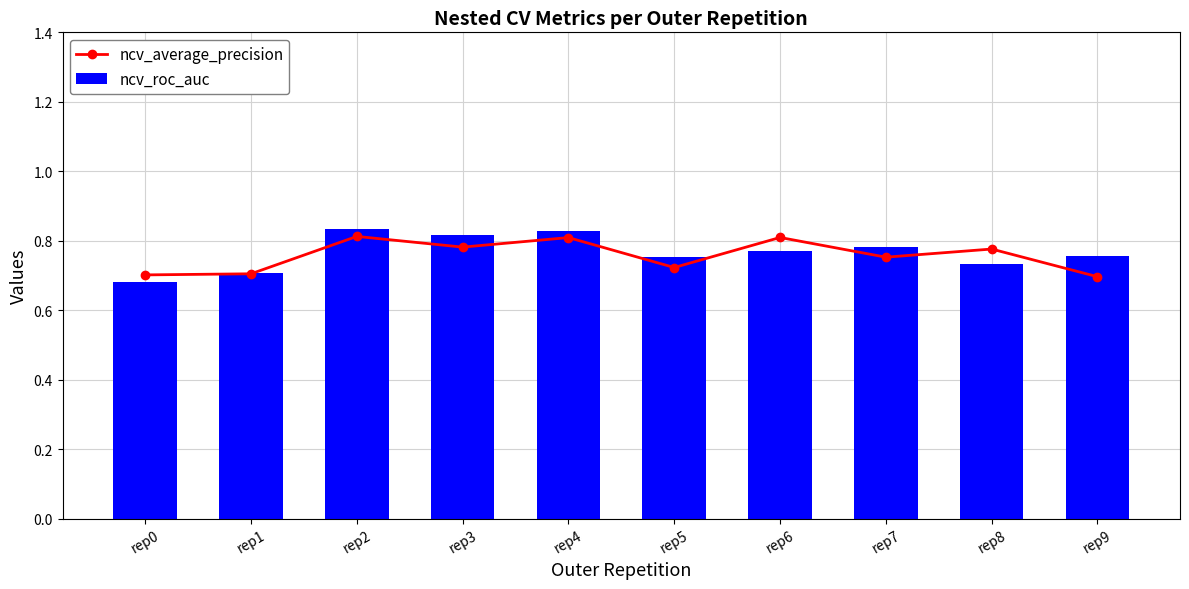

Reading left to right, extract all data points from this chart.

ncv_average_precision: 0.7	0.7	0.8	0.8	0.8	0.7	0.8	0.8	0.8	0.7
ncv_roc_auc: 0.7	0.7	0.8	0.8	0.8	0.8	0.8	0.8	0.7	0.8